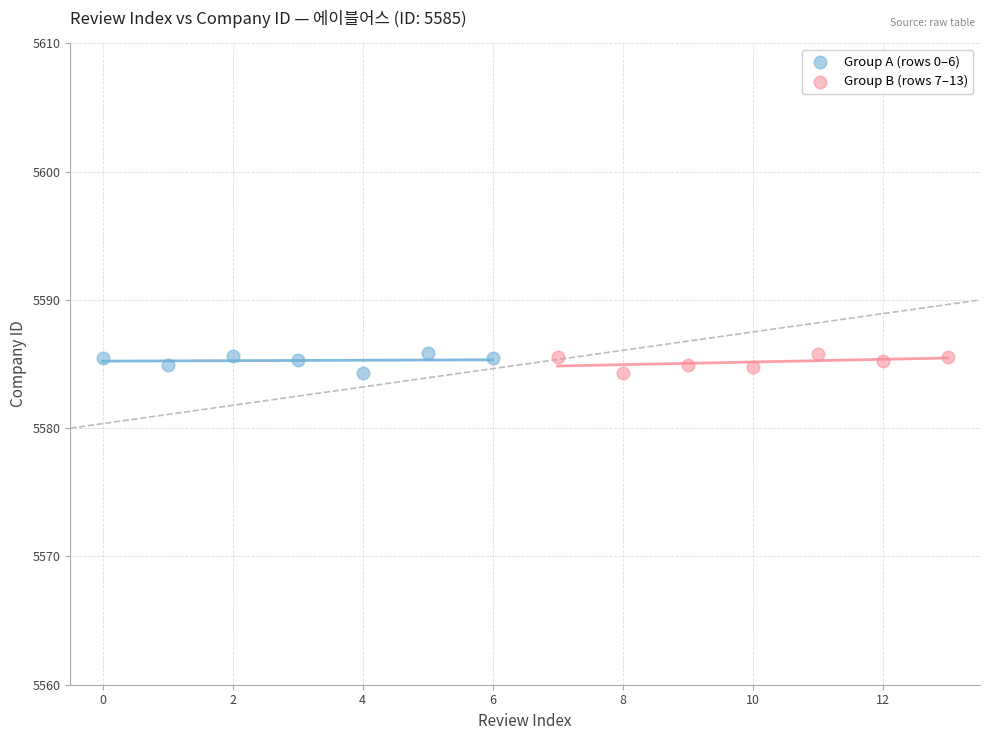

What are all the series names shown in the legend?

Group A (rows 0–6), Group B (rows 7–13)